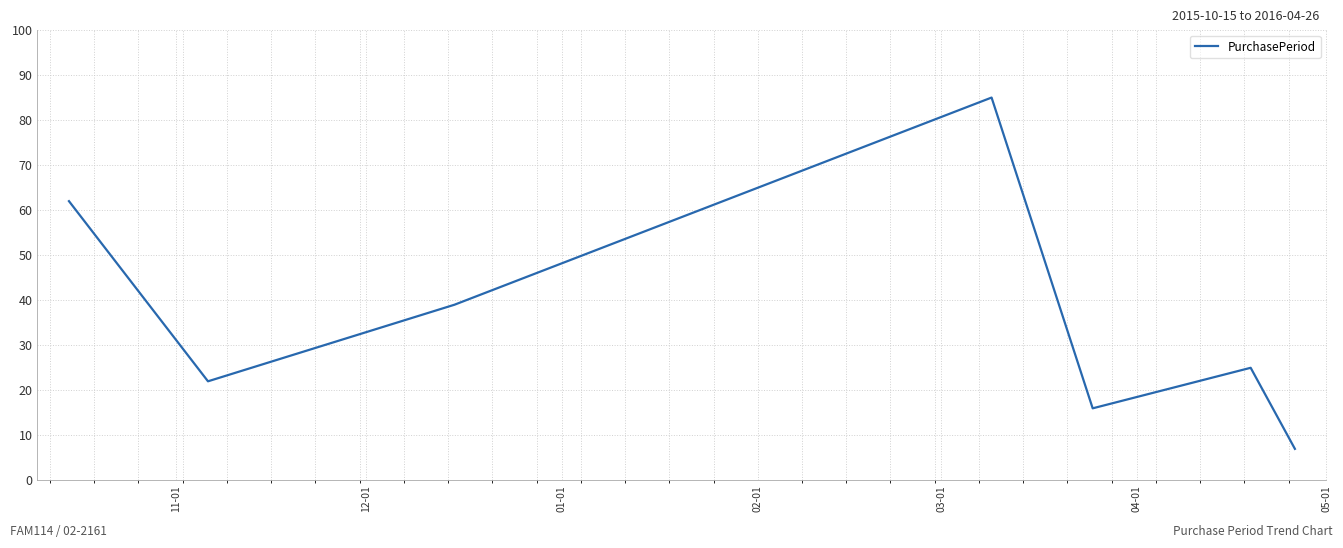

What is the average value?

37